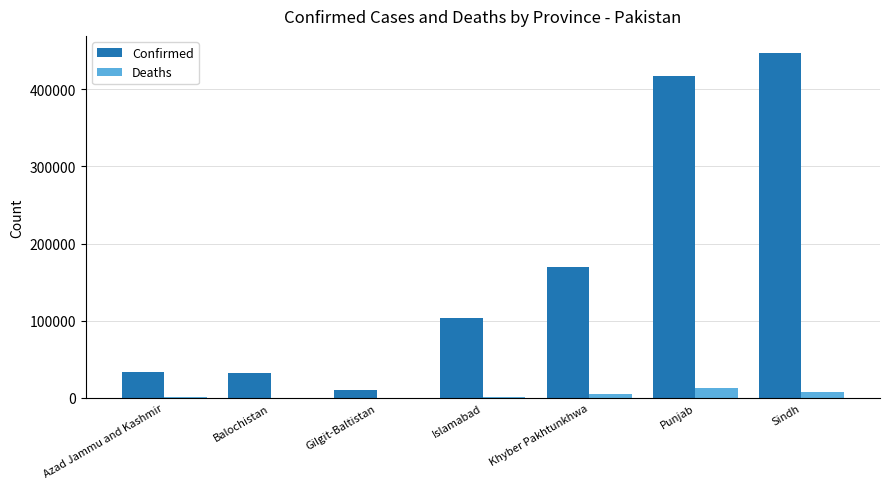

What is the sum of all Confirmed values?

1212809